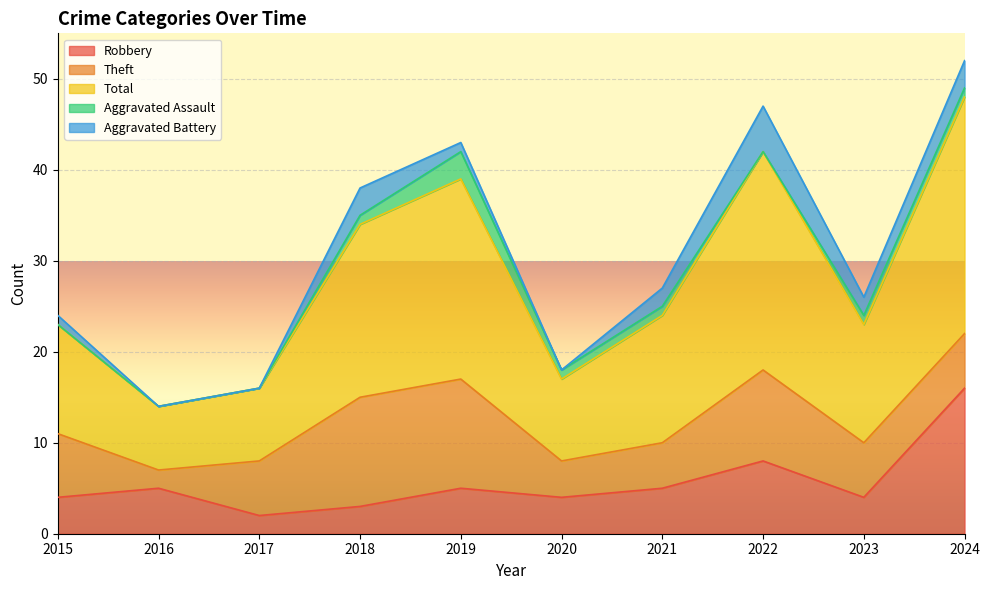

Between 2019 and 2023, which series saw the biggest shift?

Total